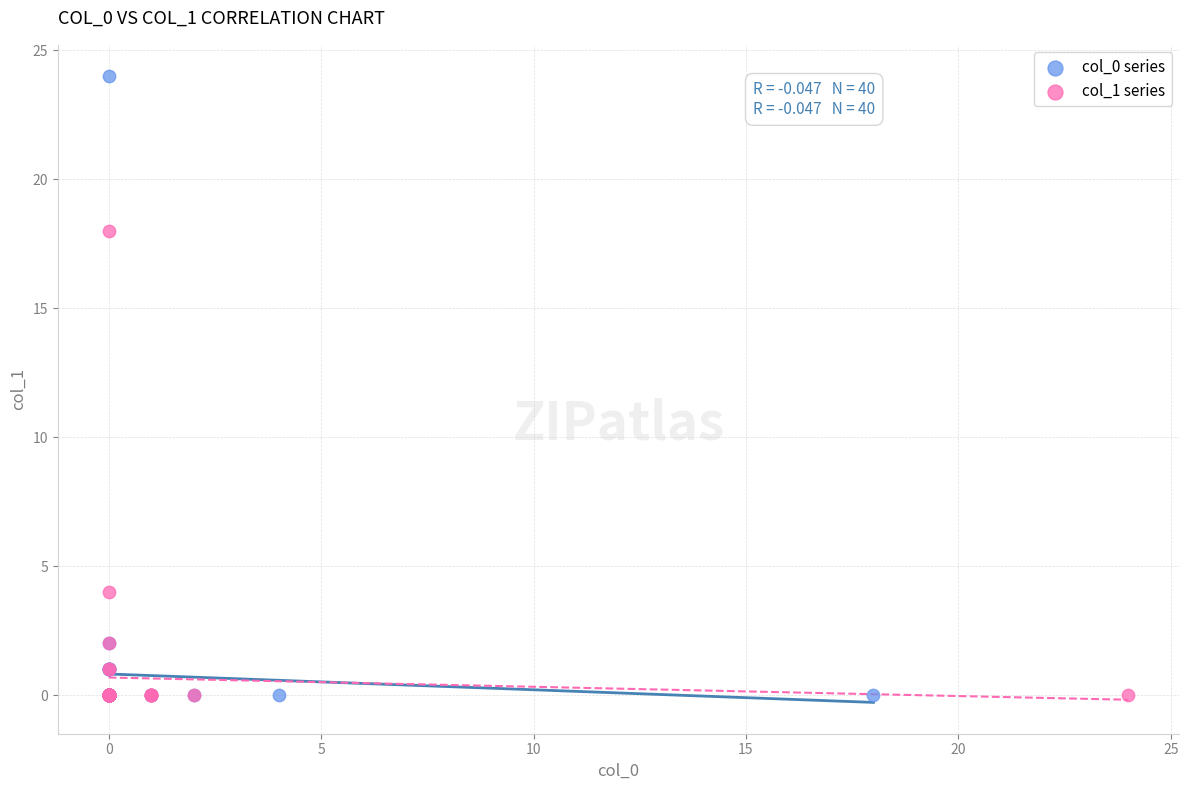

Which series contains the highest Y value?

col_0 series